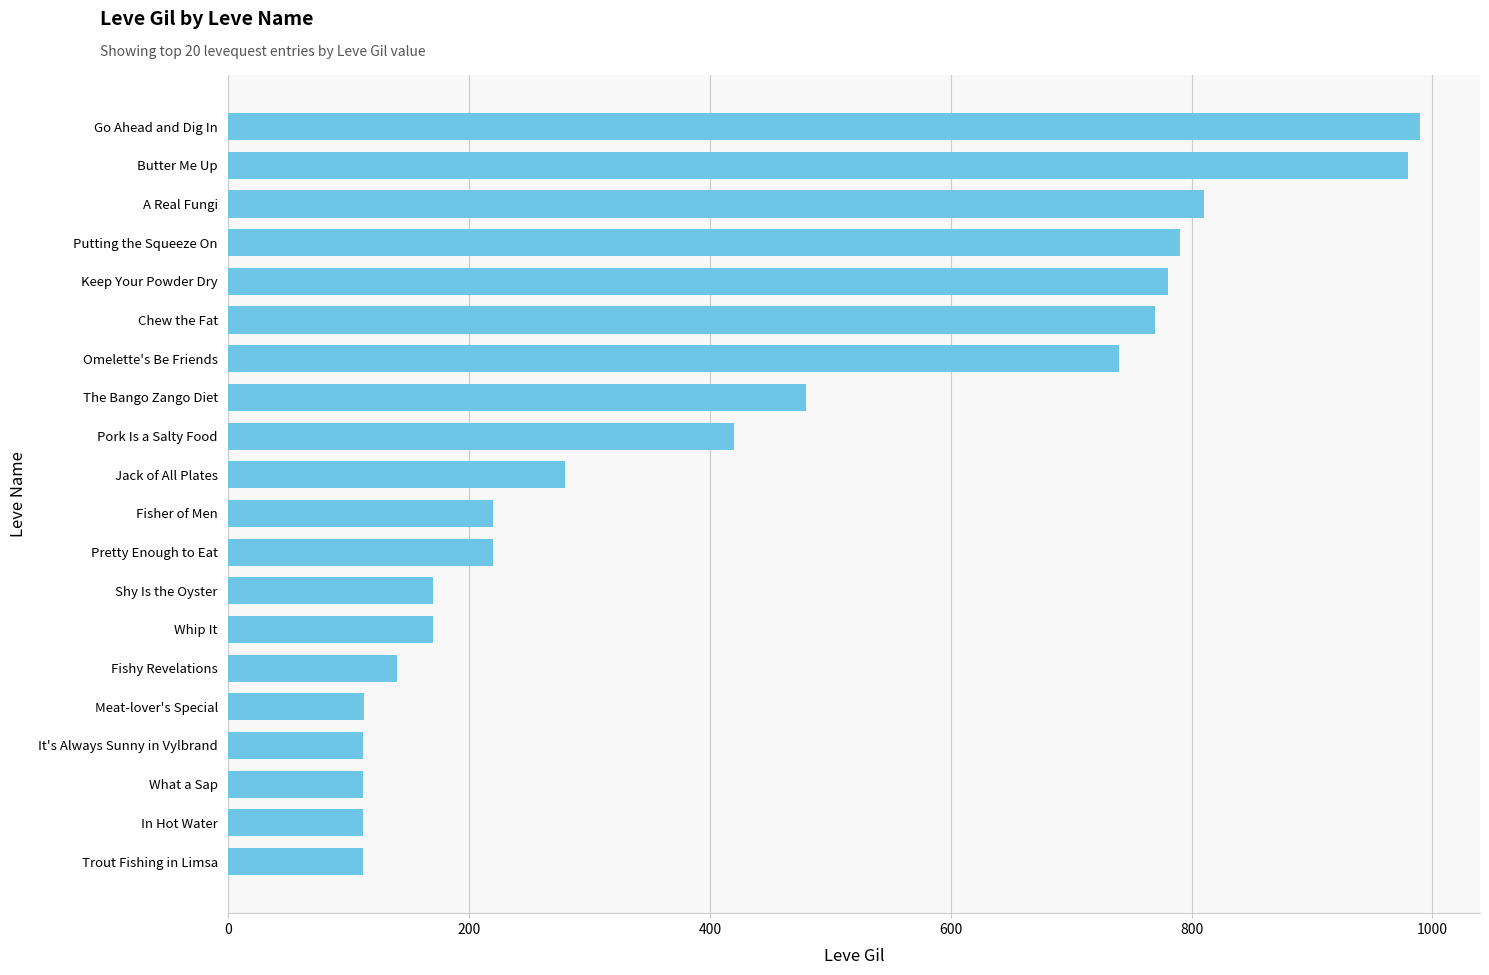

The value at Keep Your Powder Dry is 1285. True or false?

False